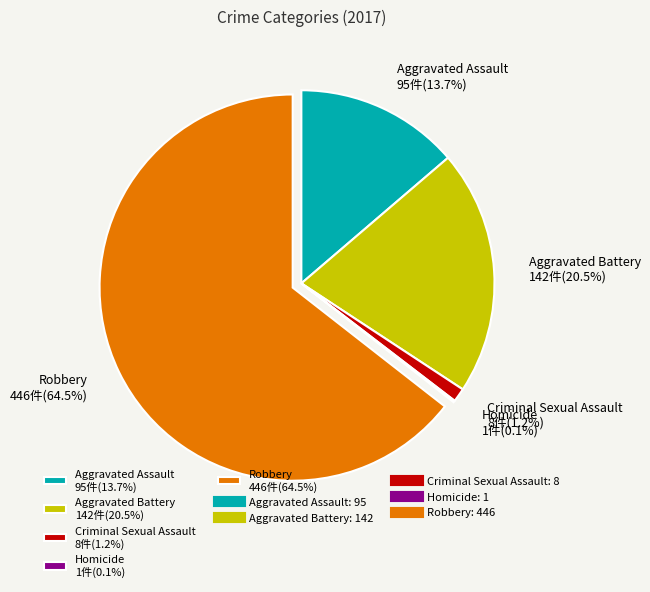

The Aggravated Assault slice represents 14% of the pie. True or false?

True